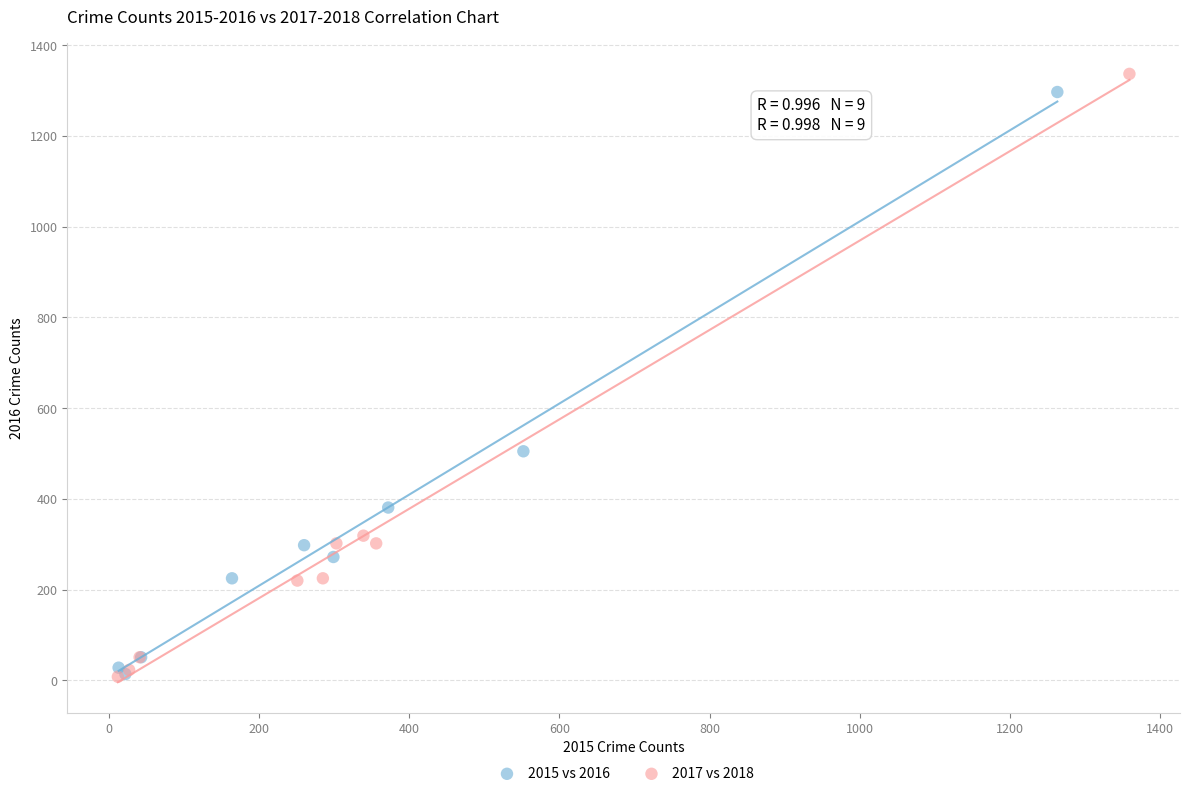

Which series has the largest Y range (max minus min)?

2017 vs 2018